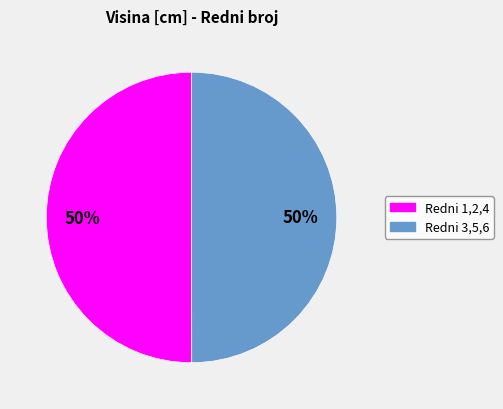

To the nearest percent, what is the average slice percentage?

50%